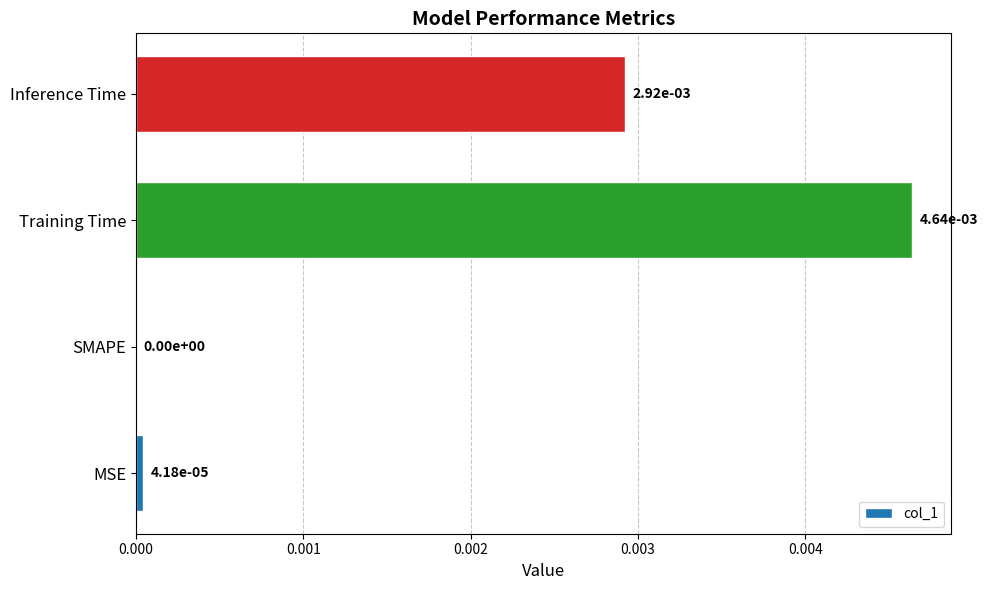

The chart shows a value of 0.0 at SMAPE. True or false?

True